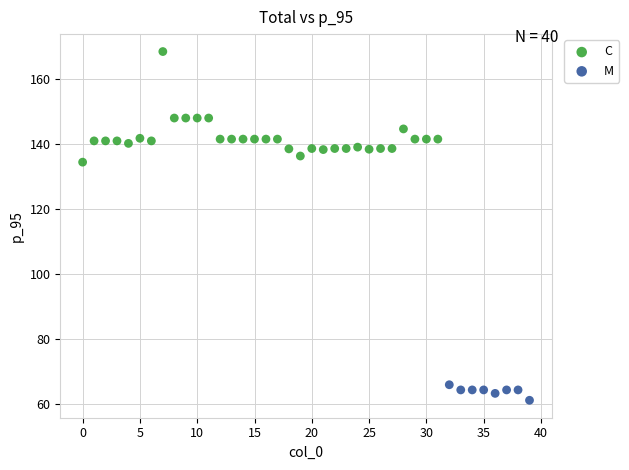

Which series has the widest spread of Y values?

C